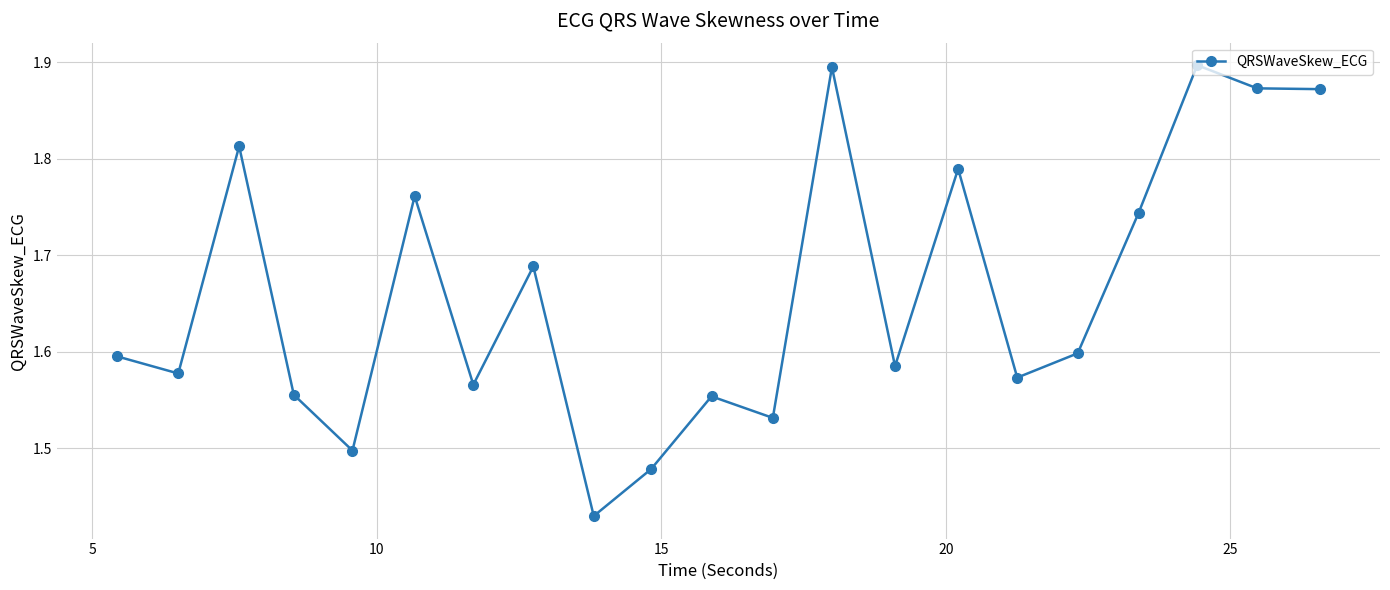

Does the chart have visible grid lines?

Yes